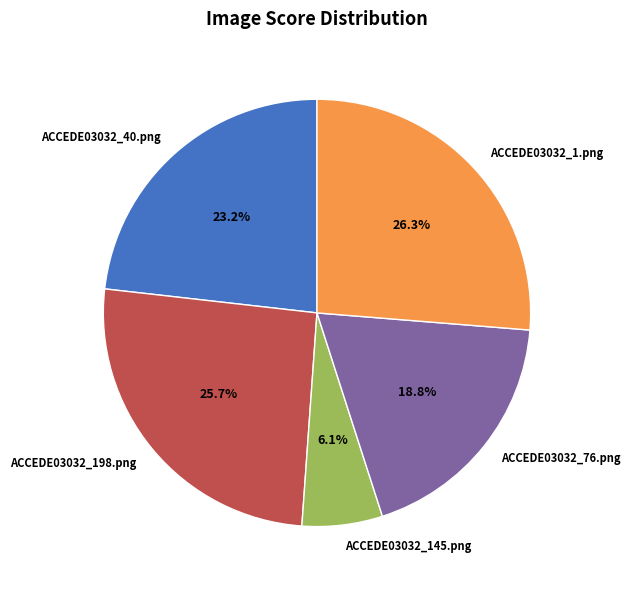

Does any single category account for the majority?

No